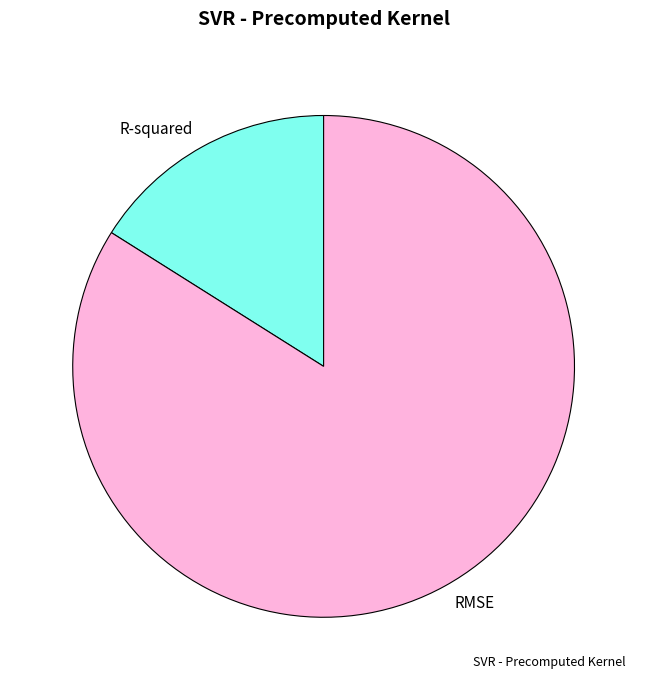

Do R-squared and RMSE together represent more than half of the pie?

Yes